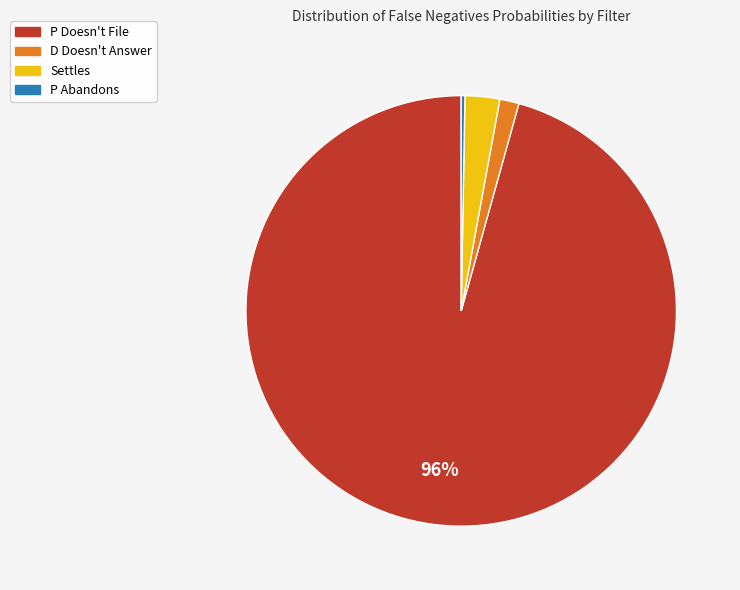

Rank the categories by value from highest to lowest.

P Doesn't File, Settles, D Doesn't Answer, P Abandons